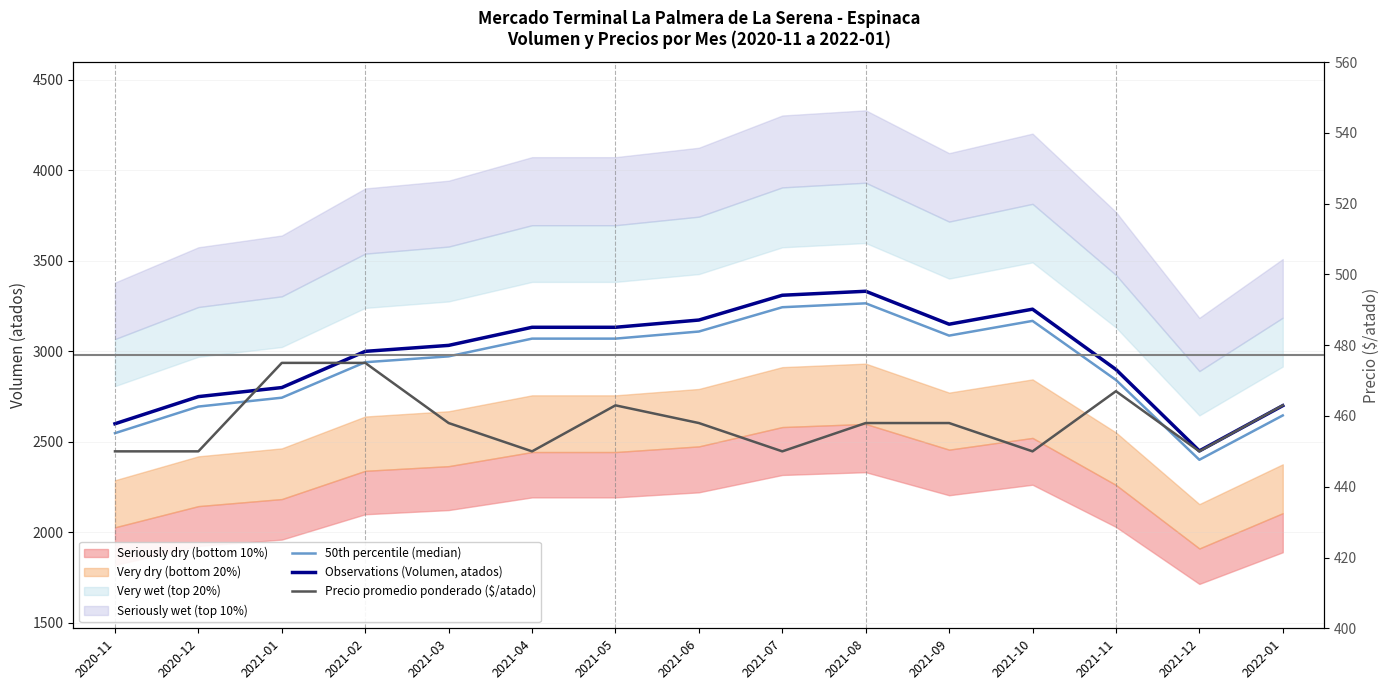

What position from the right is 2021-07?

7